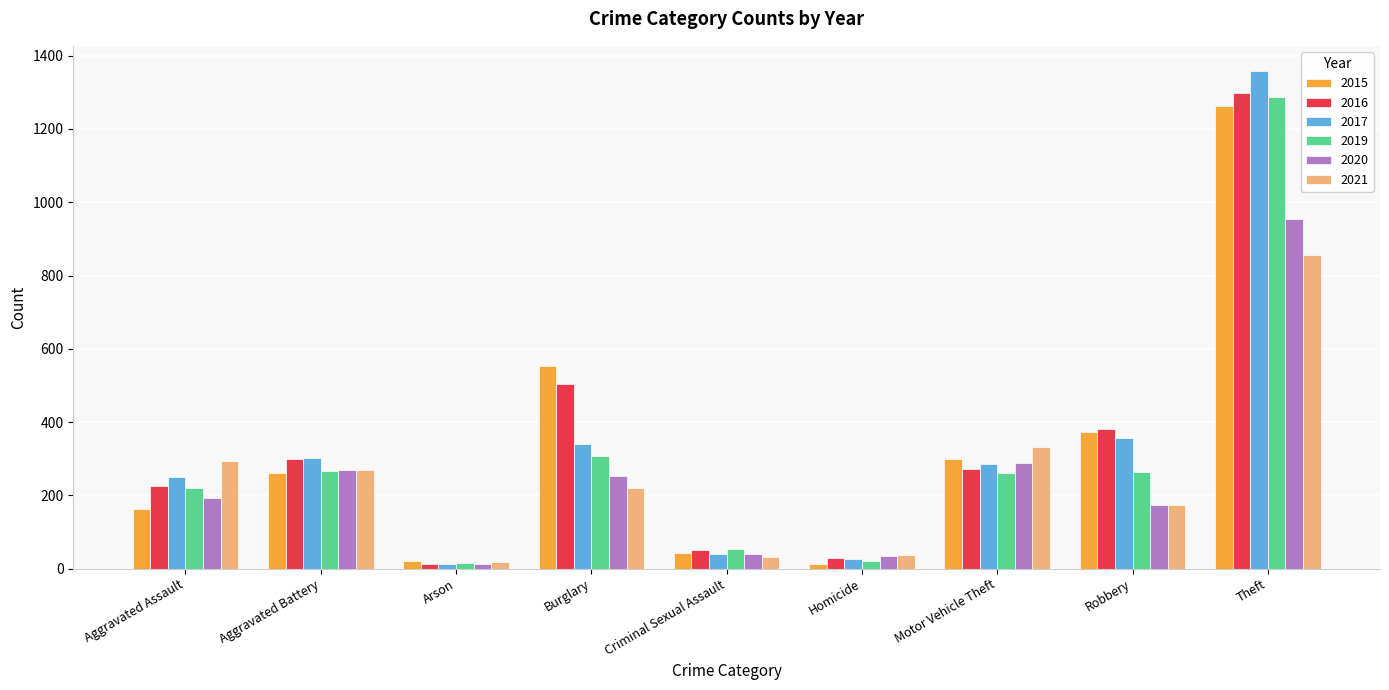

The 2017 series shows 628 at Theft. True or false?

False